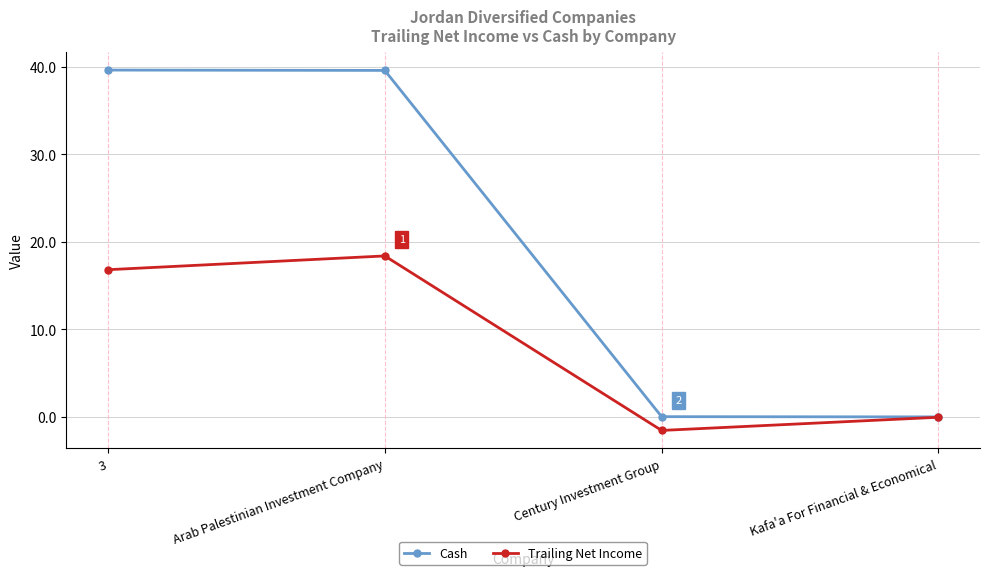

What is the label of the 2nd point from the right?

Century Investment Group